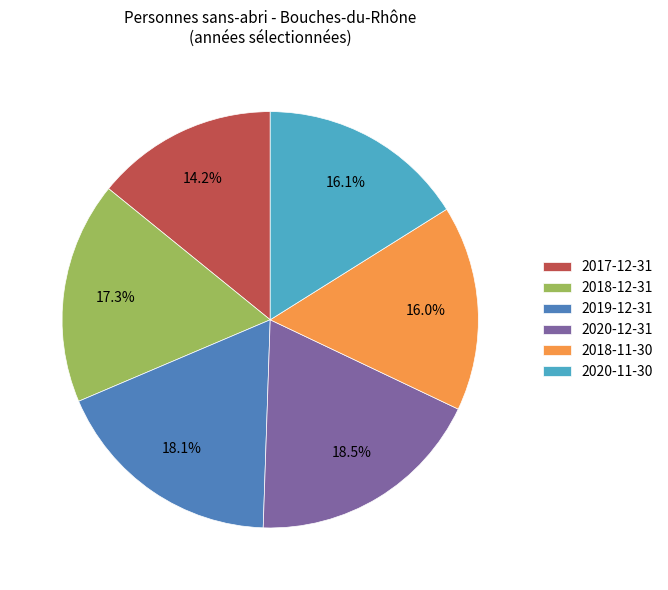

Is there a majority slice in this chart?

No